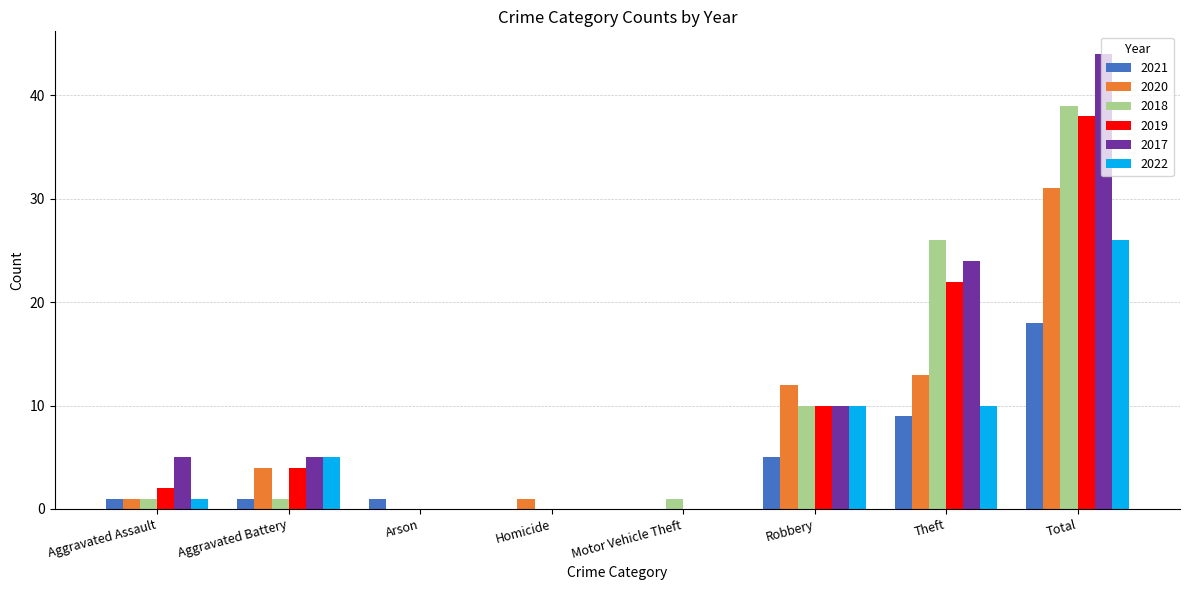

Which category has the highest value across all series?

Total